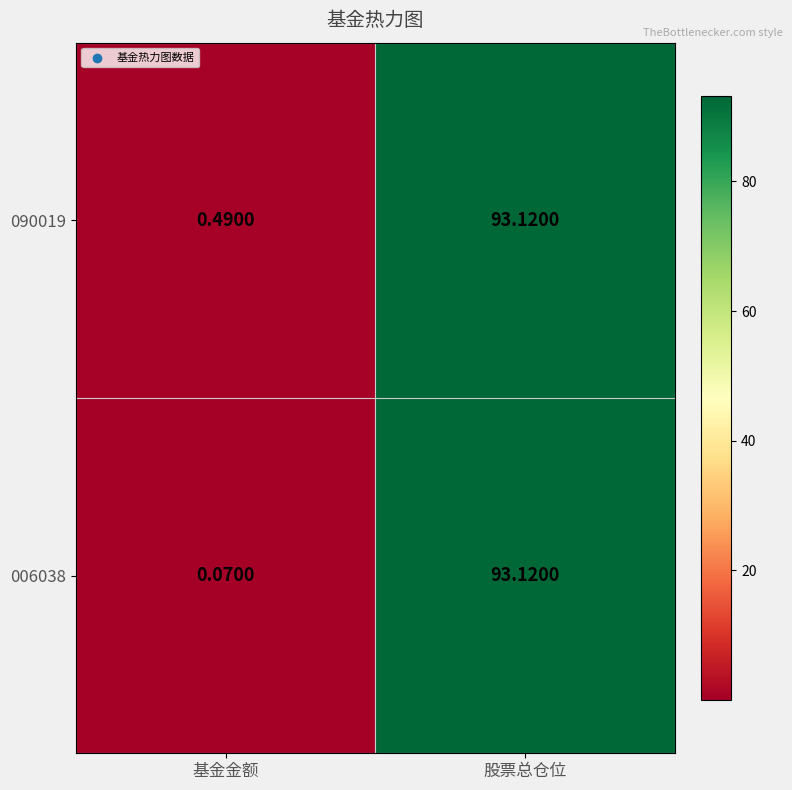

Which series has the largest total across all categories?

090019